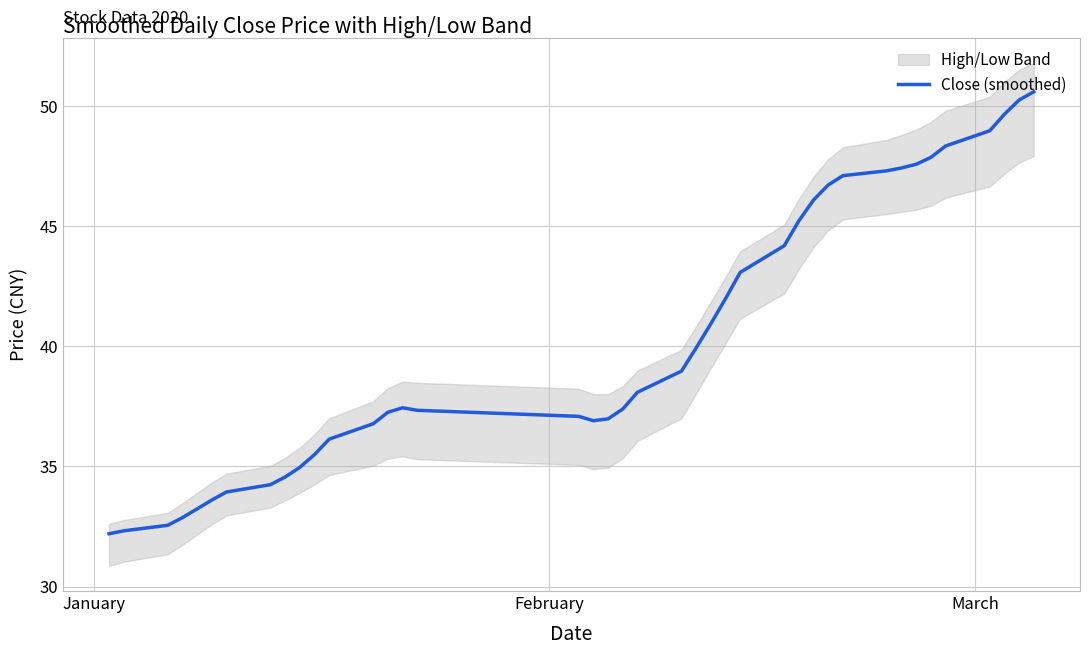

What is the maximum value for Close (smoothed)?

50.6